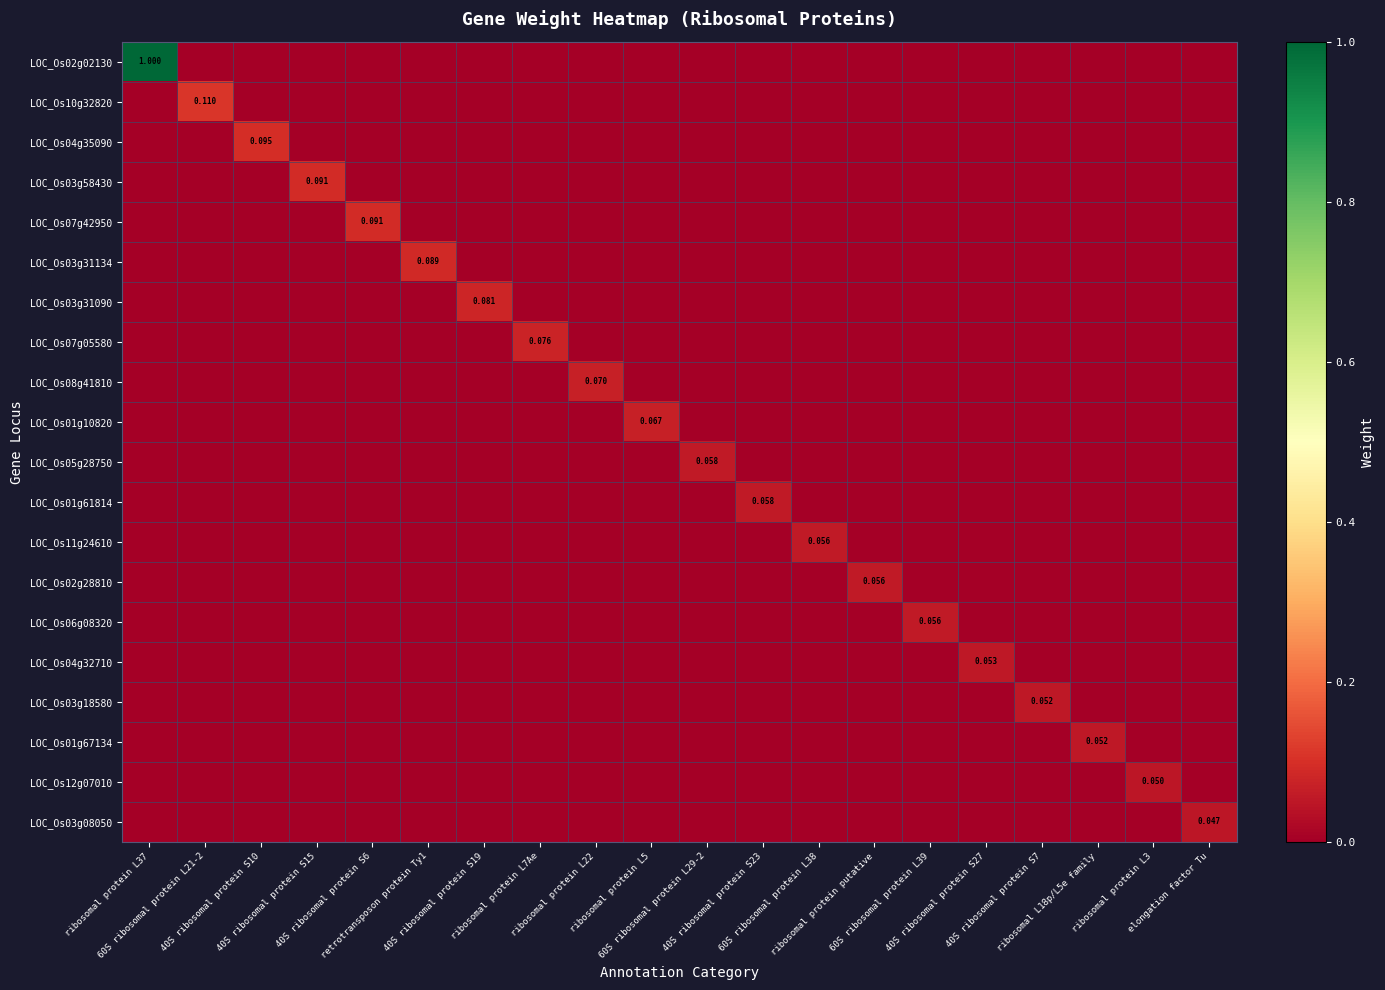

What is the total value across all series at 40S ribosomal protein S27?

0.1